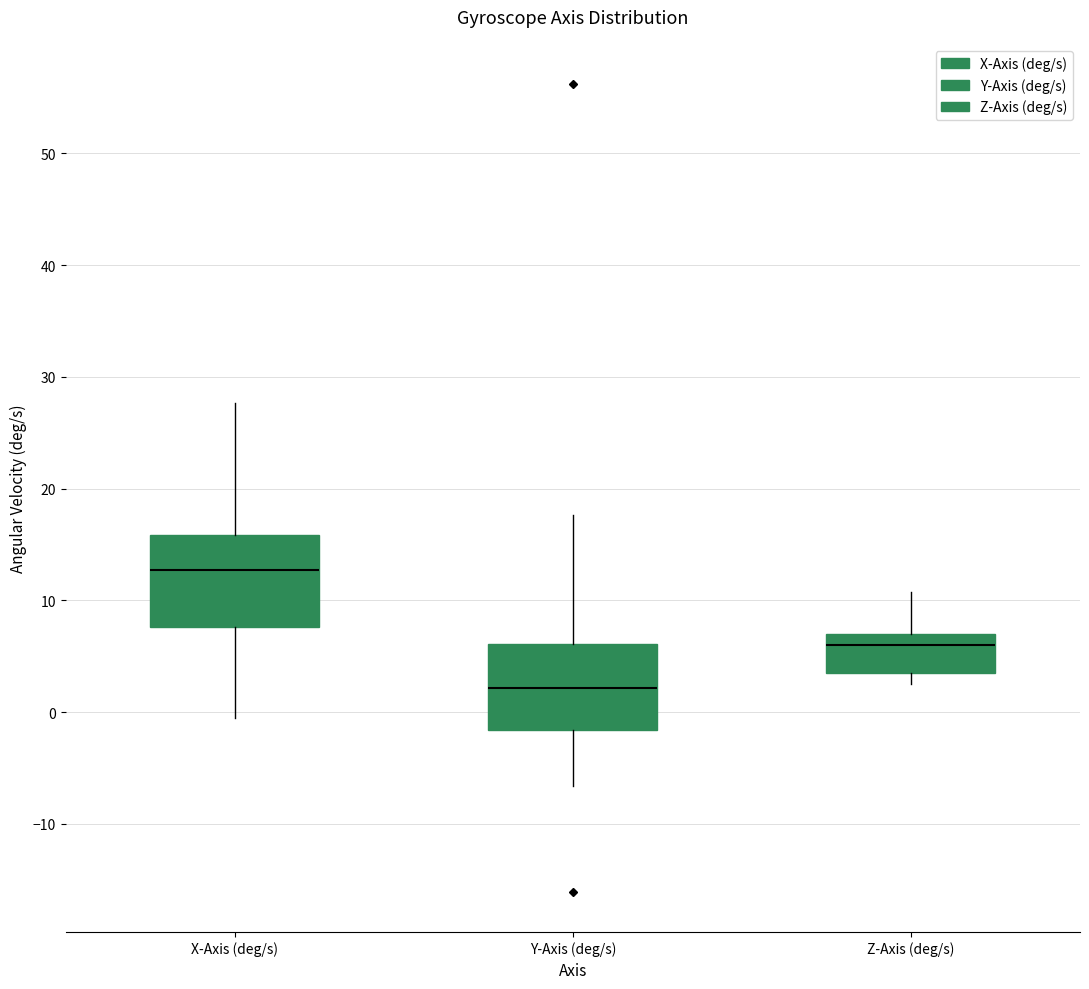

Reading left to right, read every box against the y-axis: the position of its median line, the range the box covers, and the ends of its whiskers. The values are not printed on the chart, so give them approximately, as read against the axis.

X-Axis (deg/s): median 13, box 8 to 16, whiskers -1 to 28
Y-Axis (deg/s): median 2, box -2 to 6, whiskers -7 to 18
Z-Axis (deg/s): median 6, box 4 to 7, whiskers 2 to 11